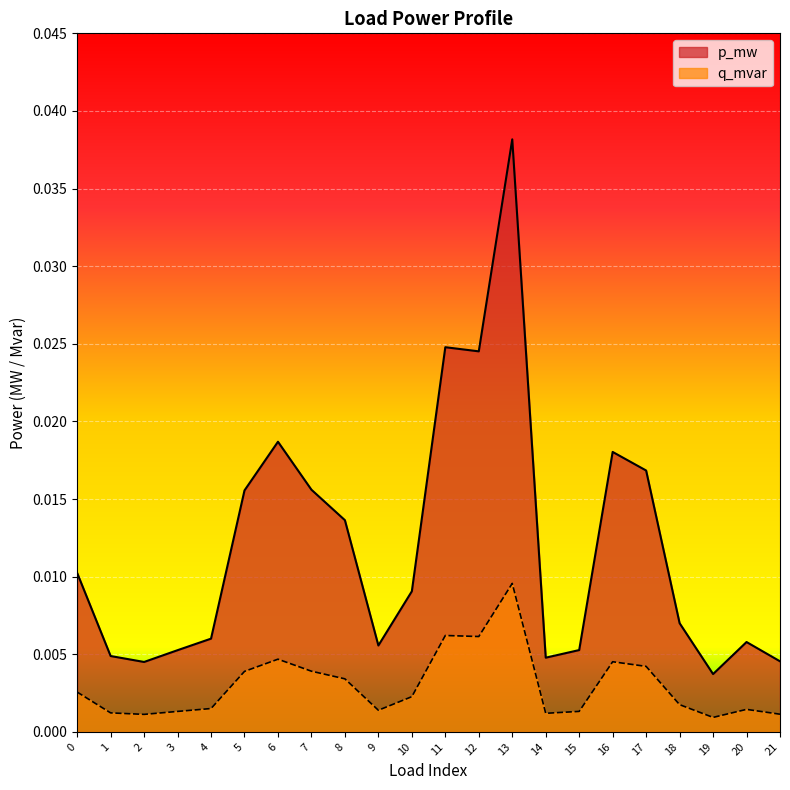

True or false: q_mvar and p_mw cross at least once.

False